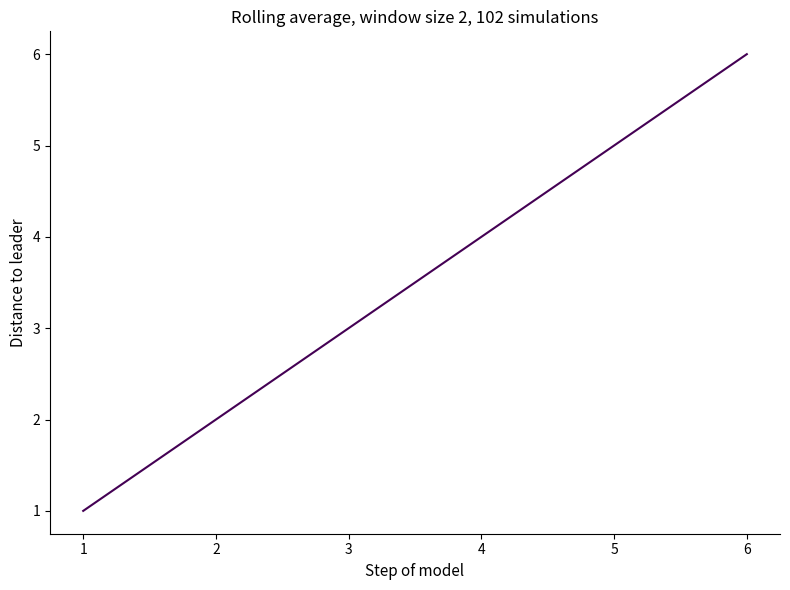

What is the ratio of the value at 6 to the value at 2?

3.0